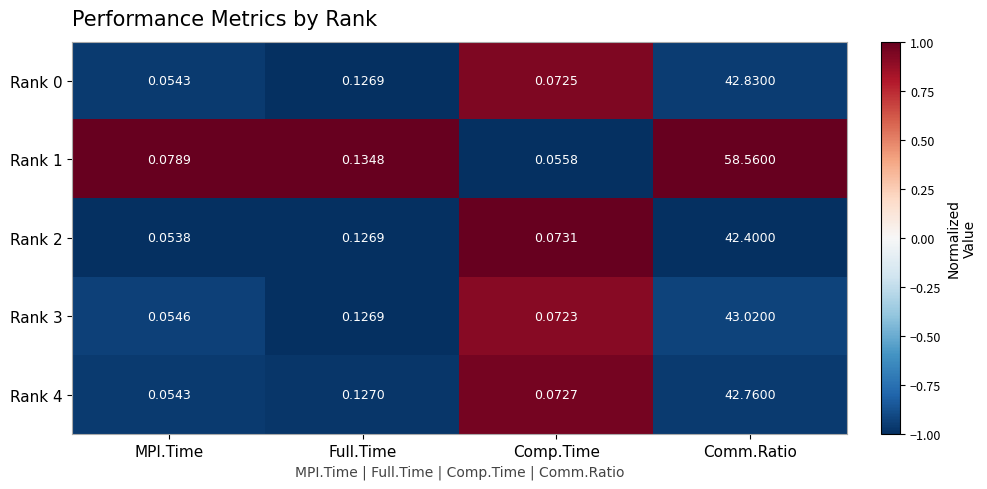

Which label corresponds to the smallest value in the chart?

MPI.Time